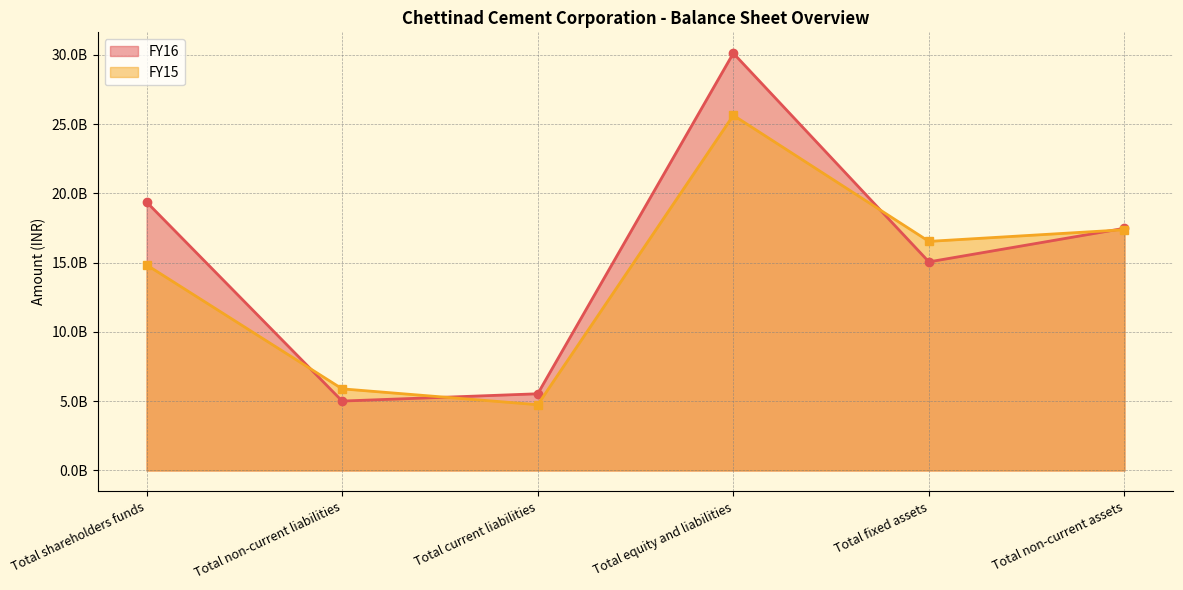

Reading left to right, transcribe all the data shown in this chart.

FY16: Total shareholders funds=19373300000	Total non-current liabilities=5010200000	Total current liabilities=5536600000	Total equity and liabilities=30113500000	Total fixed assets=15054400000	Total non-current assets=17479800000
FY15: Total shareholders funds=14835800000	Total non-current liabilities=5891300000	Total current liabilities=4746700000	Total equity and liabilities=25631500000	Total fixed assets=16533200000	Total non-current assets=17374300000